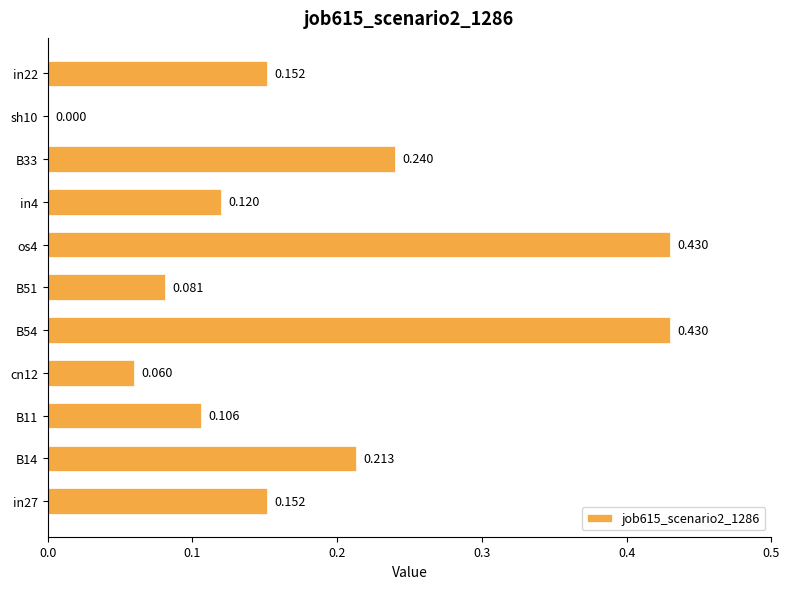

How many values are above zero?

10